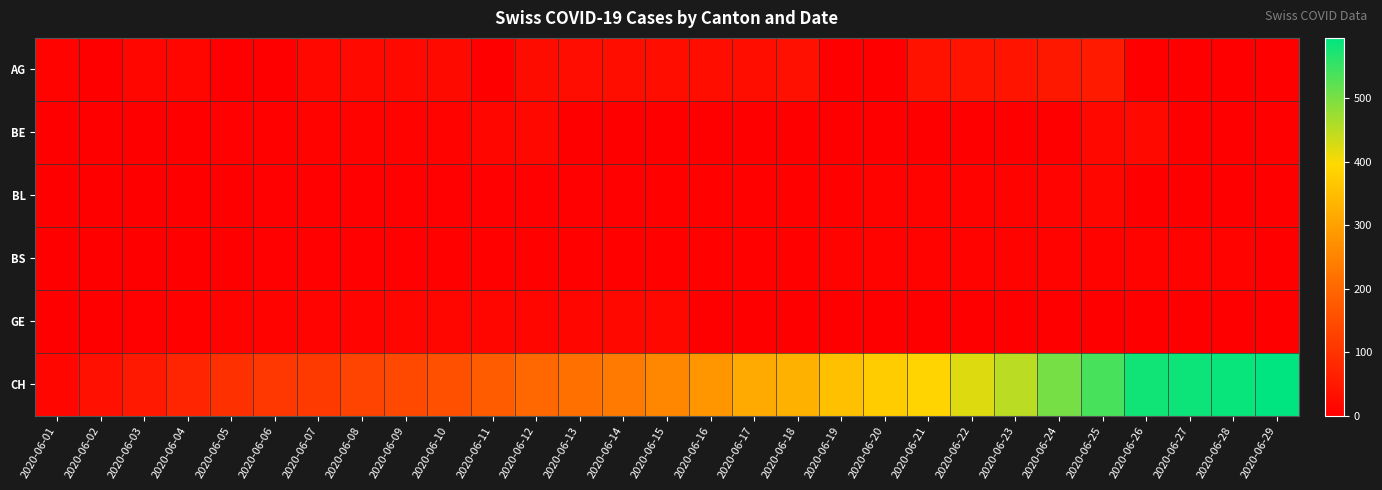

List the series in order of their peak value, highest first.

CH, AG, BE, GE, BL, BS